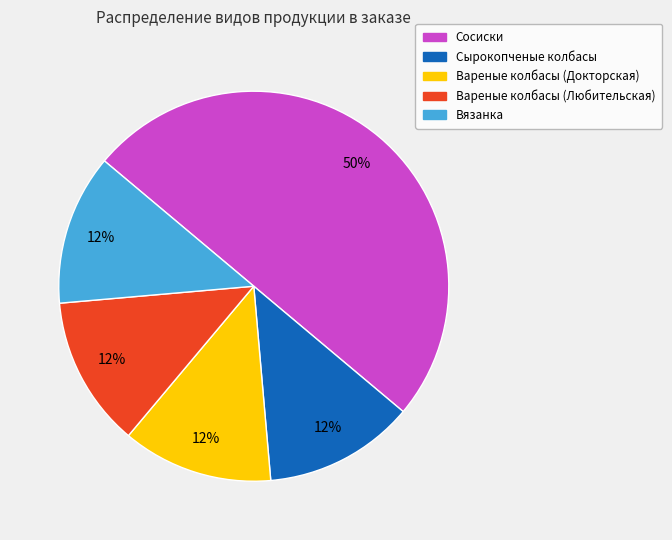

Combined, do Сырокопченые колбасы and Вареные колбасы (Докторская) account for over 50%?

No